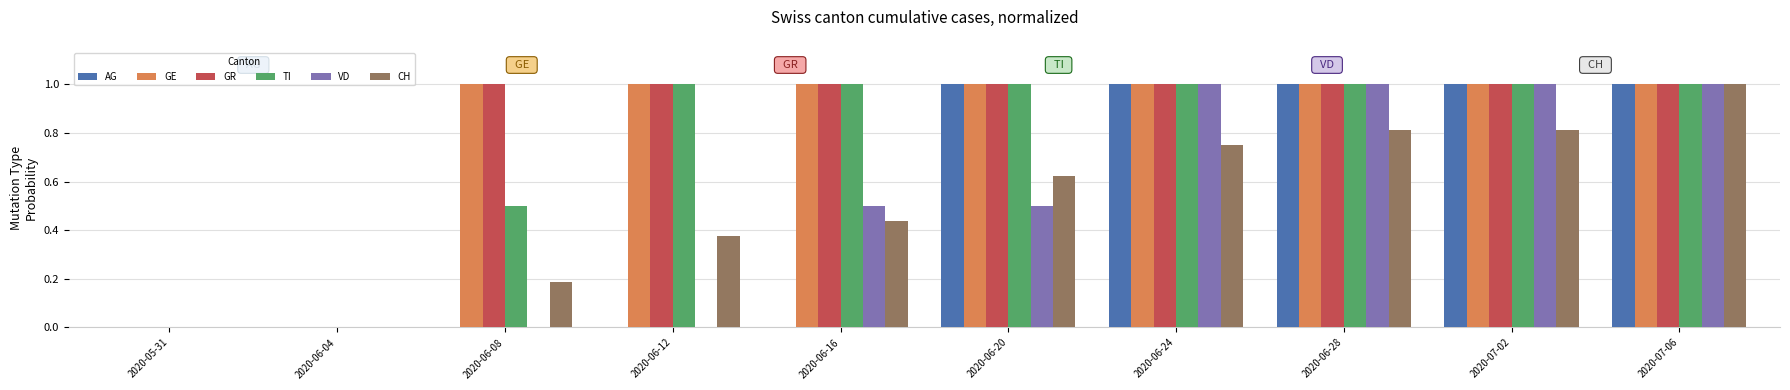

What is the sum of all TI values?

7.5